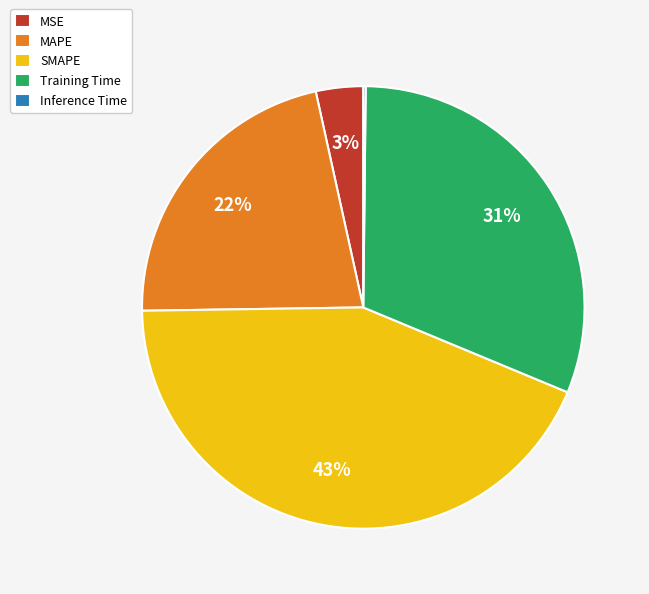

To the nearest percent, what percentage of the pie is Training Time?

31%